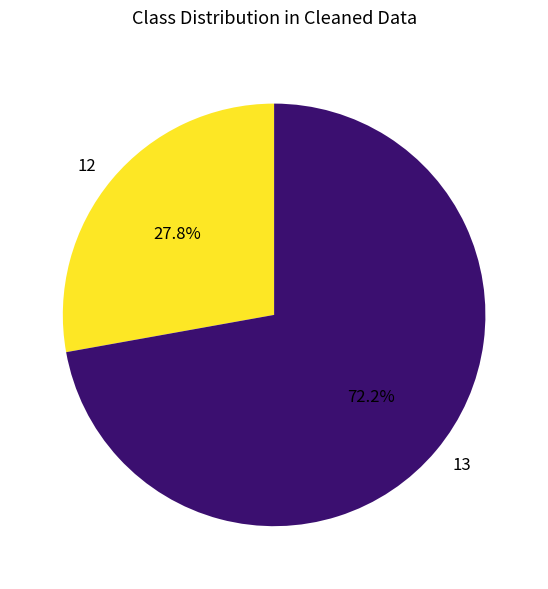

Between 12 and 13, which is larger?

13